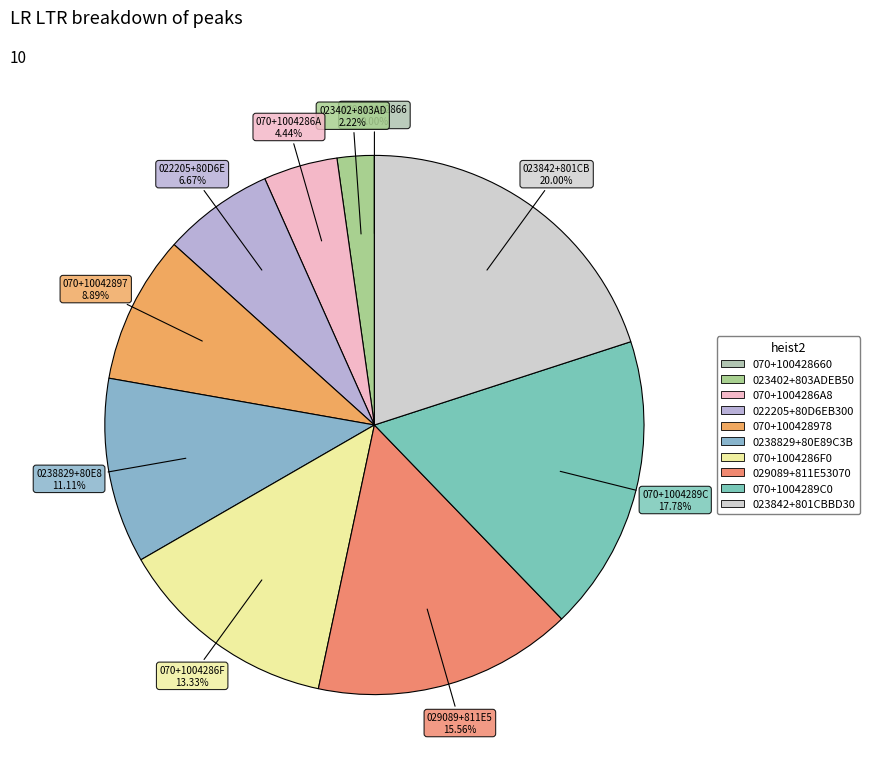

Which slice is the smallest?

070+100428660